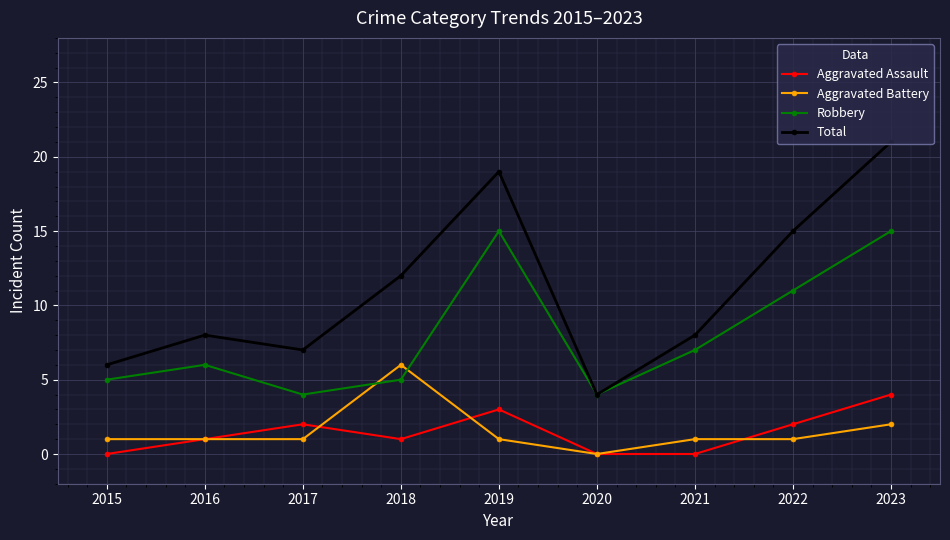

At 2022, list the series in order from largest to smallest.

Total, Robbery, Aggravated Assault, Aggravated Battery